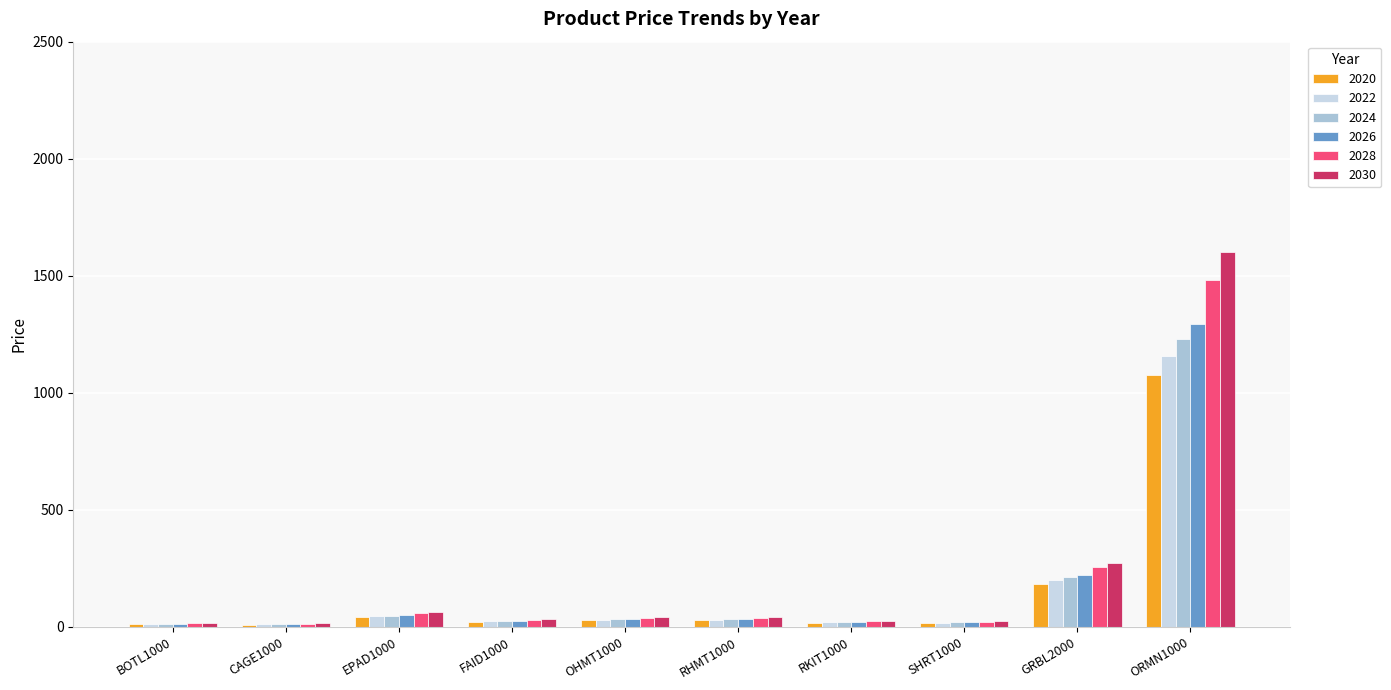

How many bars are there in total?

60